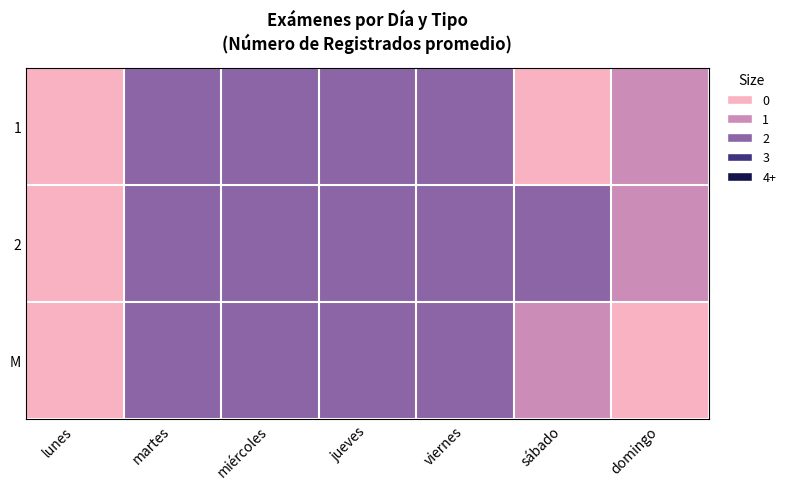

Which has a higher value, jueves or domingo?

jueves